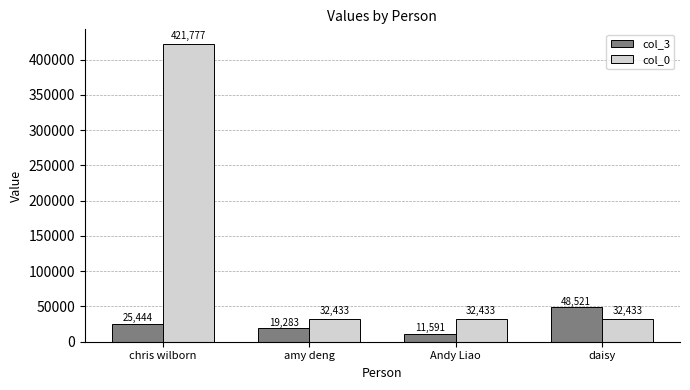

What is the total value across all series at daisy?

80954